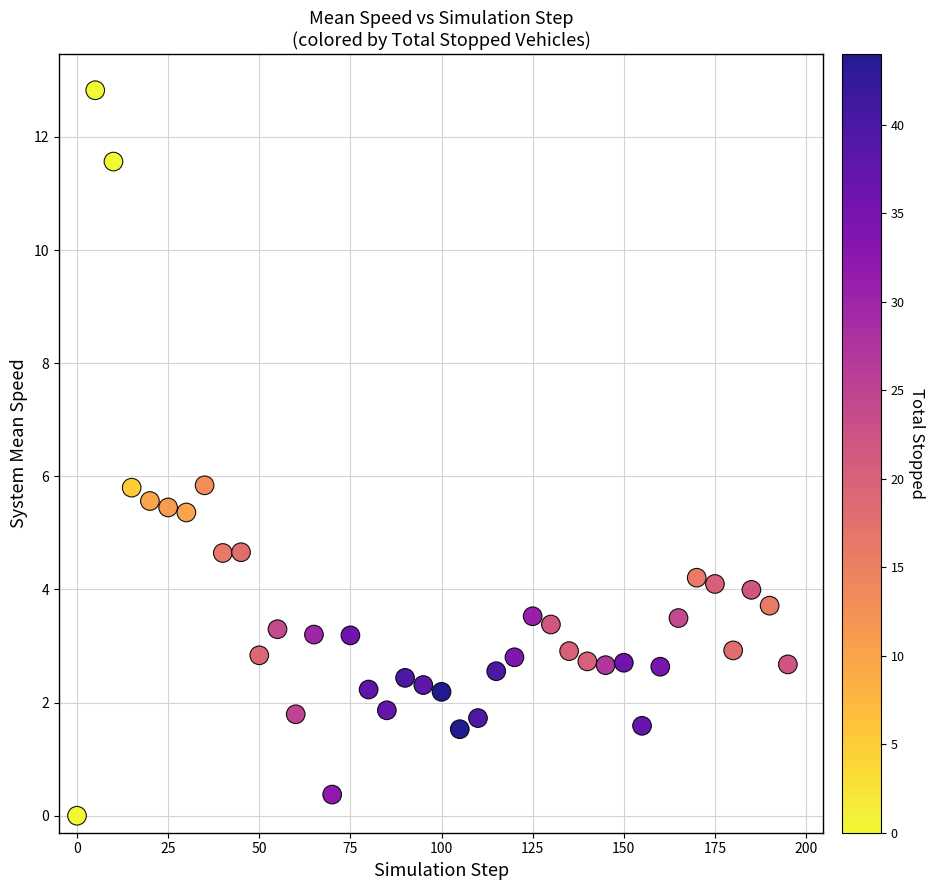

What is the range of X values (max minus min)?

195.0